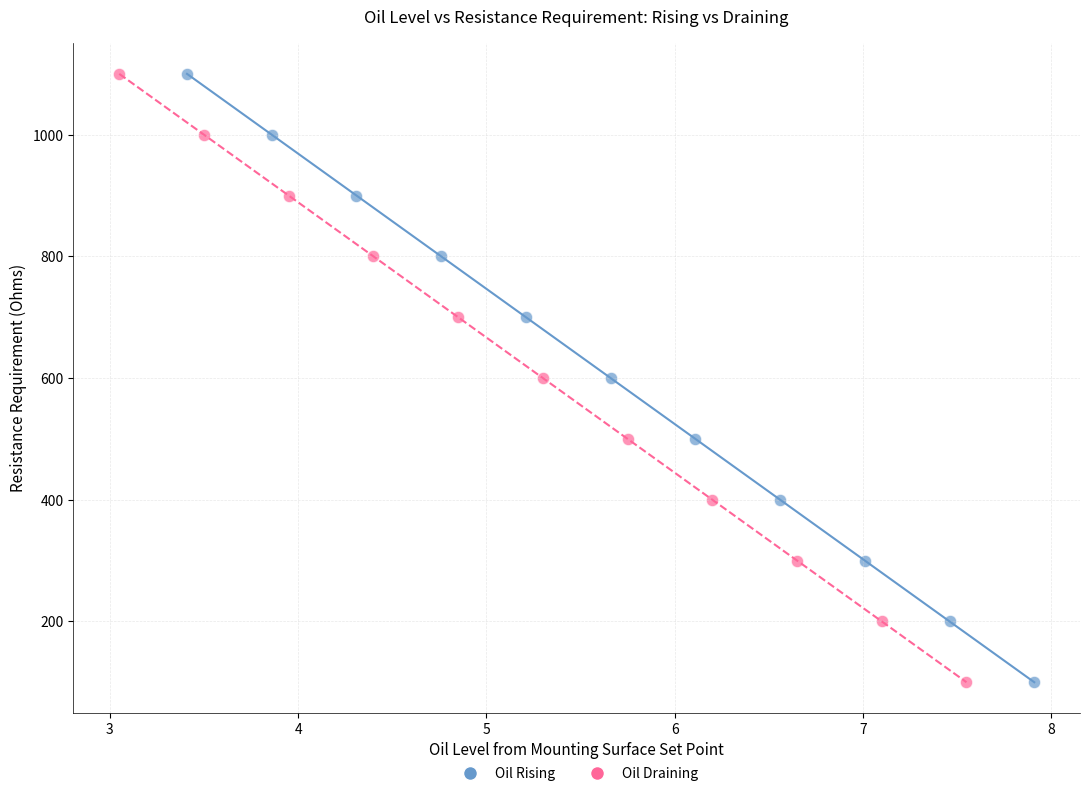

What are all the series names shown in the legend?

Oil Rising, Oil Draining